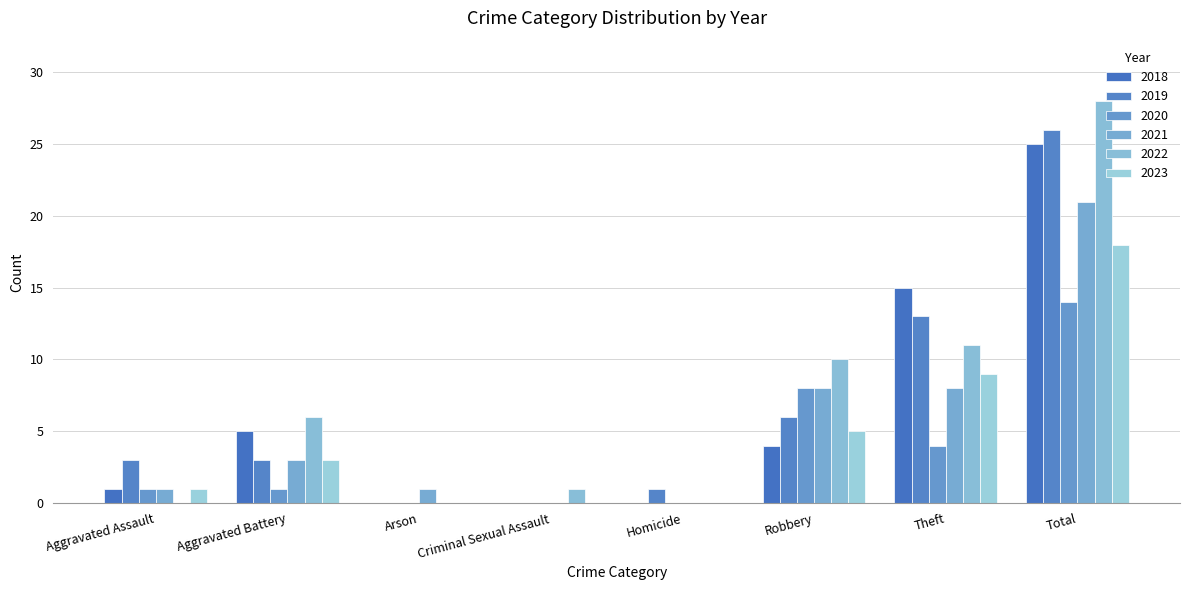

Is it true that 2023 equals 0 at Homicide?

True